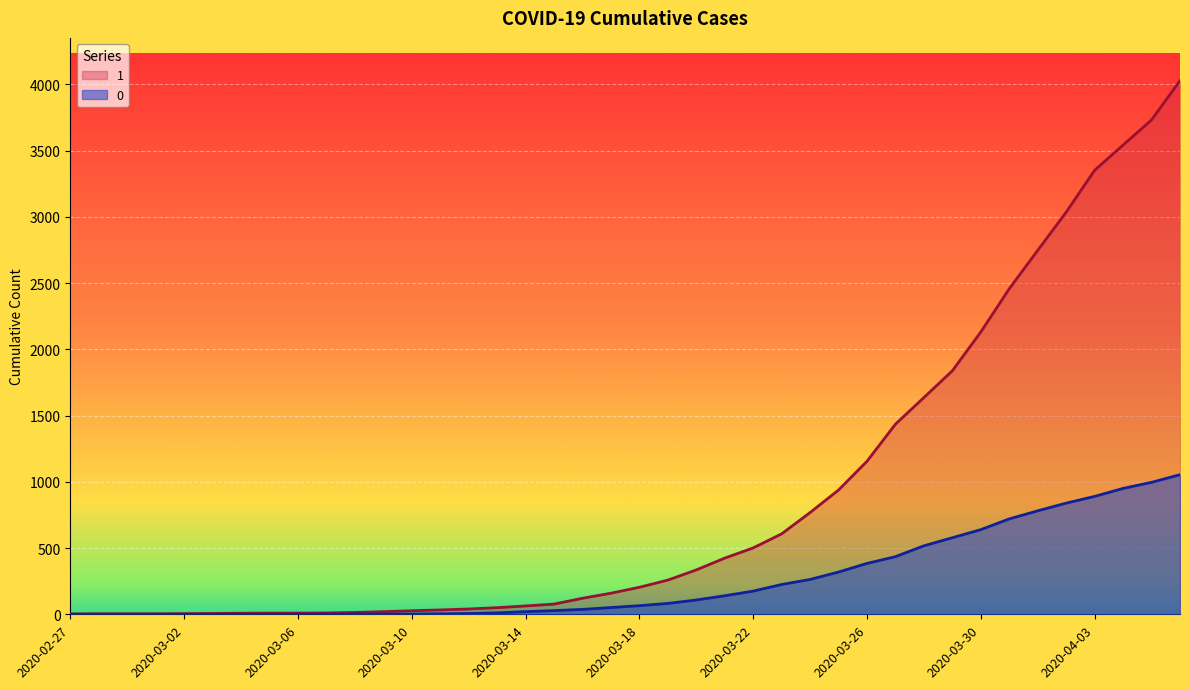

What is the label of the 7th point from the left?

2020-03-04